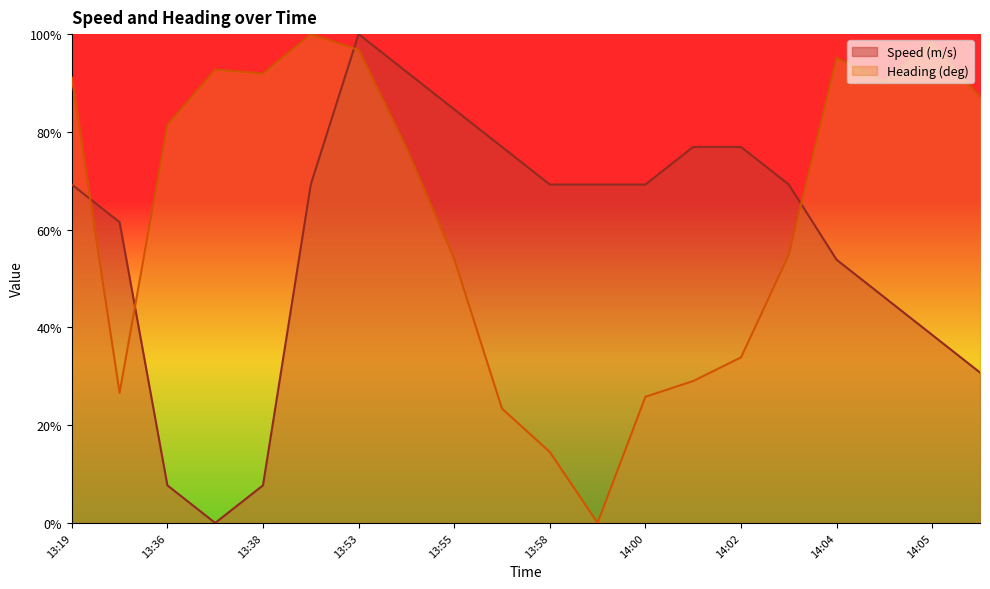

How many interior local peaks does the Speed (m/s) series have?

1